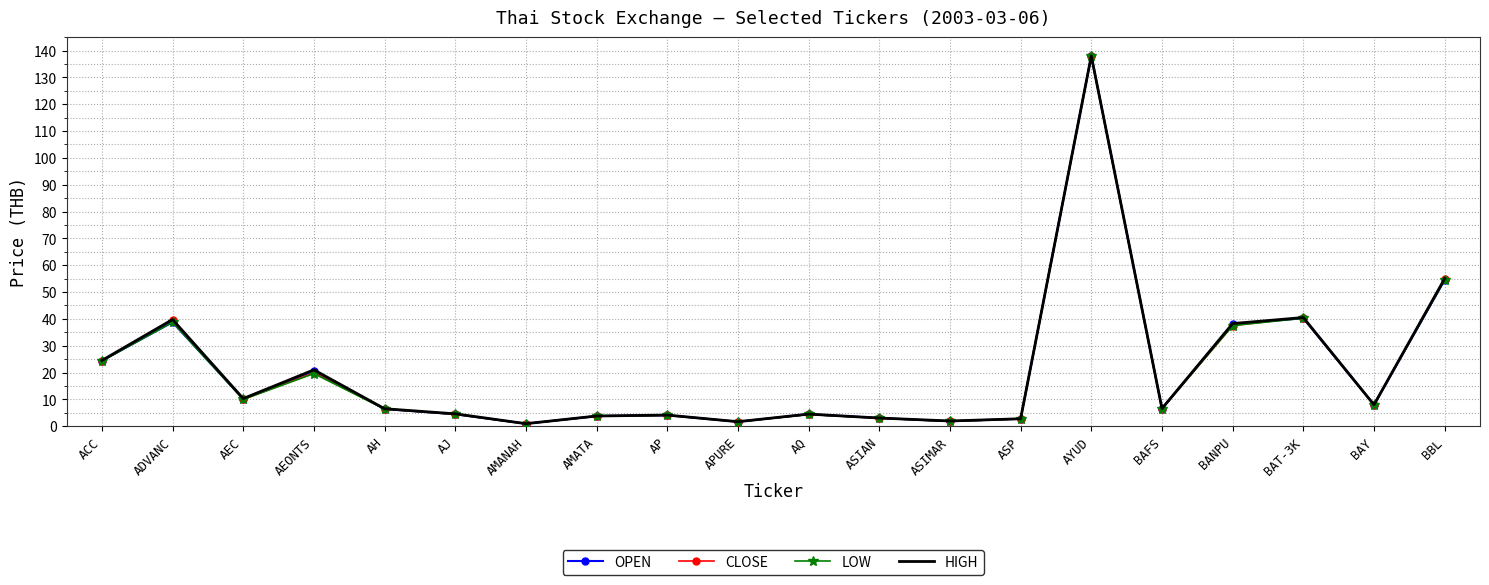

What is the minimum value shown in the chart?

0.9